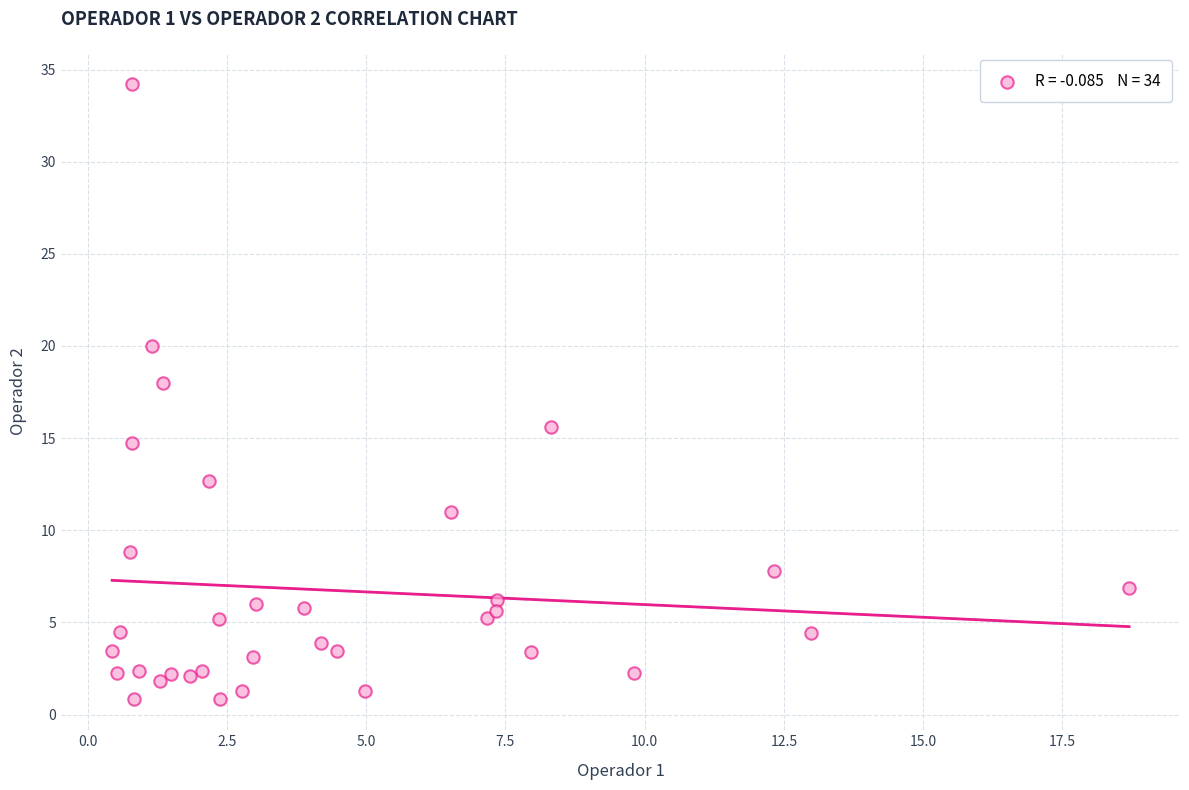

What Y value in the scatter plot is closest to 17?

18.0